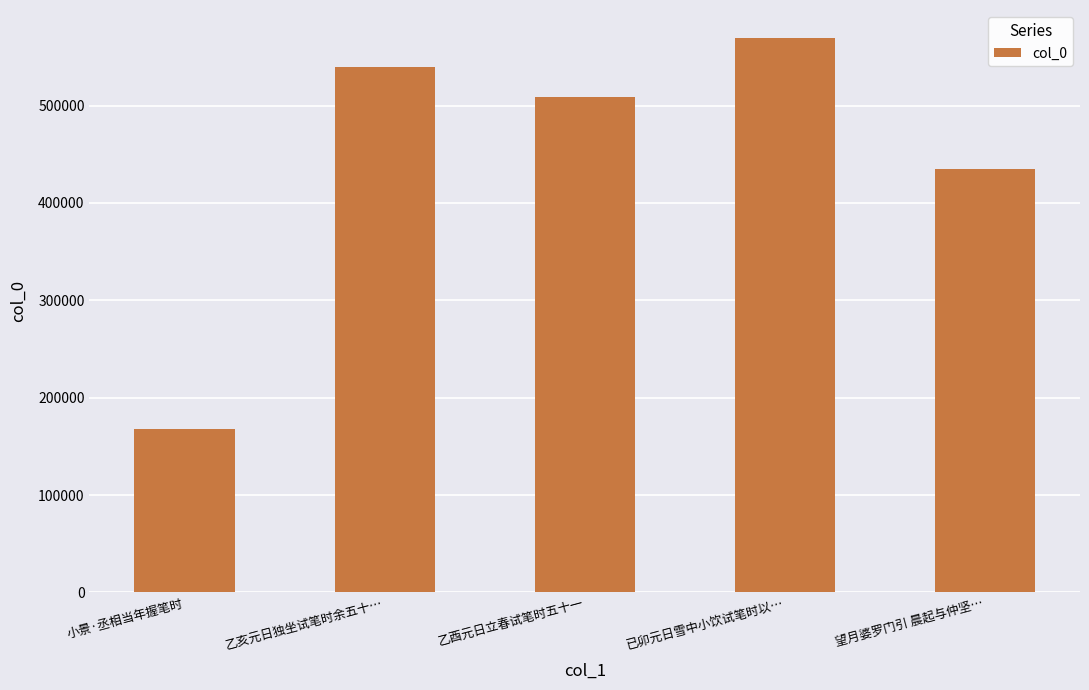

Rank the categories by value from highest to lowest.

已卯元日雪中小饮试笔时以…, 乙亥元日独坐试笔时余五十…, 乙酉元日立春试笔时五十一, 望月婆罗门引 晨起与仲坚…, 小景·丞相当年握笔时